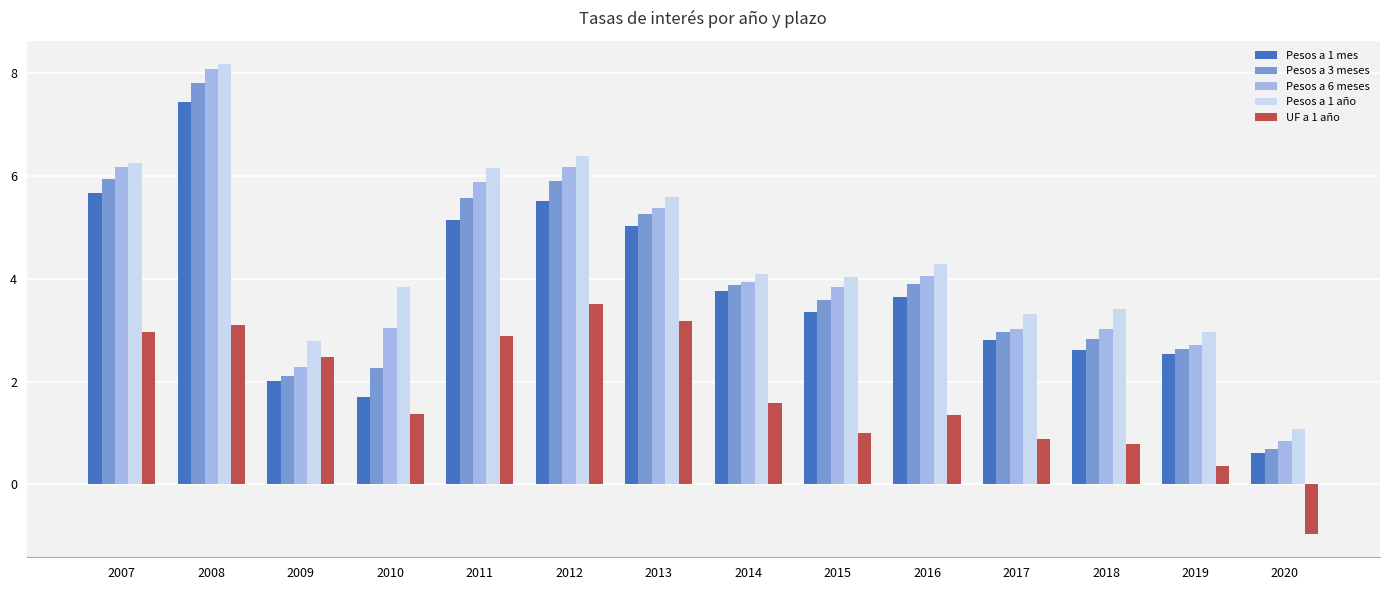

What is the sum of all Pesos a 1 mes values?

51.9